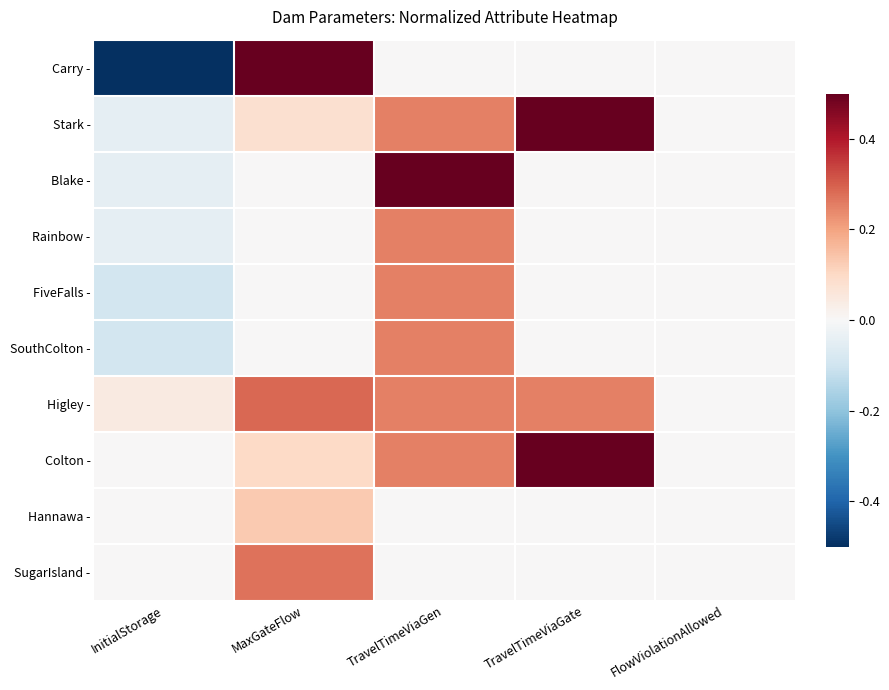

Reading left to right, transcribe all the data shown in this chart.

Carry -: InitialStorage=-0.5	MaxGateFlow=0.5	TravelTimeViaGen=0.0	TravelTimeViaGate=0.0	FlowViolationAllowed=0.0
Stark -: InitialStorage=-0.0	MaxGateFlow=0.1	TravelTimeViaGen=0.2	TravelTimeViaGate=0.5	FlowViolationAllowed=0.0
Blake -: InitialStorage=-0.0	MaxGateFlow=0.0	TravelTimeViaGen=0.5	TravelTimeViaGate=0.0	FlowViolationAllowed=0.0
Rainbow -: InitialStorage=-0.0	MaxGateFlow=0.0	TravelTimeViaGen=0.2	TravelTimeViaGate=0.0	FlowViolationAllowed=0.0
FiveFalls -: InitialStorage=-0.1	MaxGateFlow=0.0	TravelTimeViaGen=0.2	TravelTimeViaGate=0.0	FlowViolationAllowed=0.0
SouthColton -: InitialStorage=-0.1	MaxGateFlow=0.0	TravelTimeViaGen=0.2	TravelTimeViaGate=0.0	FlowViolationAllowed=0.0
Higley -: InitialStorage=0.0	MaxGateFlow=0.3	TravelTimeViaGen=0.2	TravelTimeViaGate=0.2	FlowViolationAllowed=0.0
Colton -: InitialStorage=0.0	MaxGateFlow=0.1	TravelTimeViaGen=0.2	TravelTimeViaGate=0.5	FlowViolationAllowed=0.0
Hannawa -: InitialStorage=0.0	MaxGateFlow=0.1	TravelTimeViaGen=0.0	TravelTimeViaGate=0.0	FlowViolationAllowed=0.0
SugarIsland -: InitialStorage=0.0	MaxGateFlow=0.3	TravelTimeViaGen=0.0	TravelTimeViaGate=0.0	FlowViolationAllowed=0.0